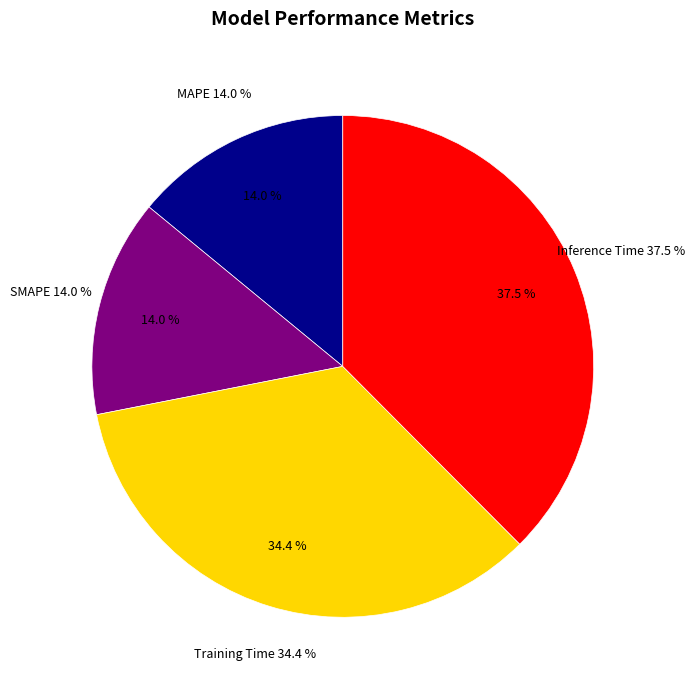

Rank the categories by value from highest to lowest.

Inference Time, Training Time, MAPE, SMAPE